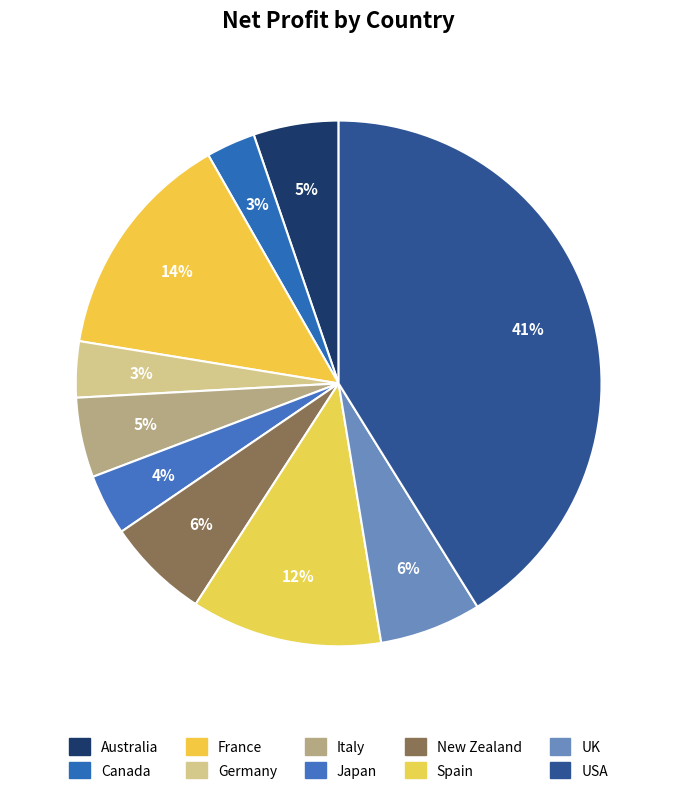

What is the largest slice in the pie chart?

USA